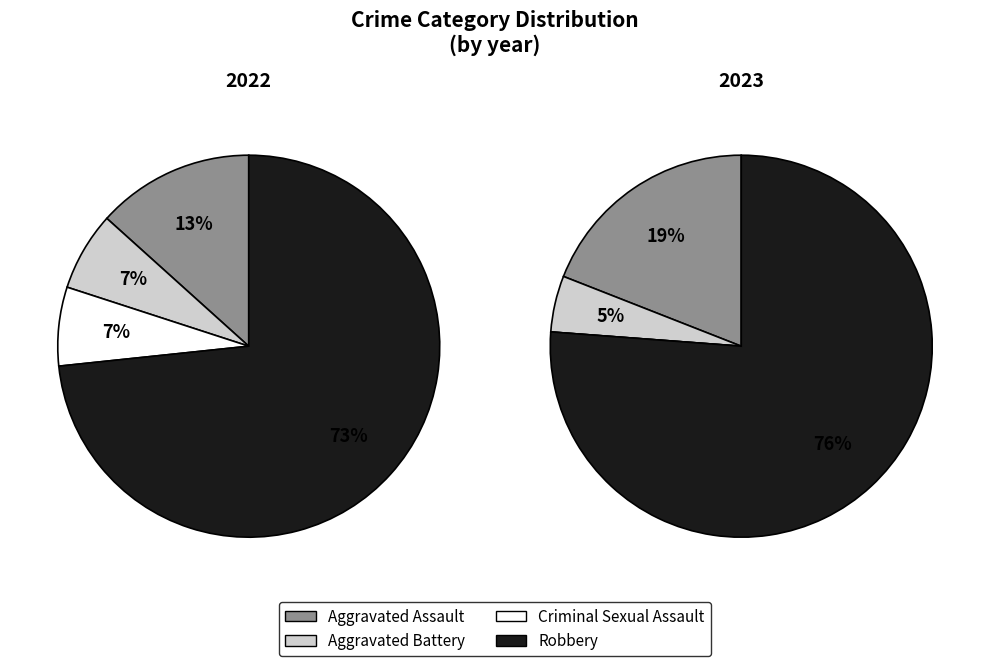

How many segments does this pie chart have?

4